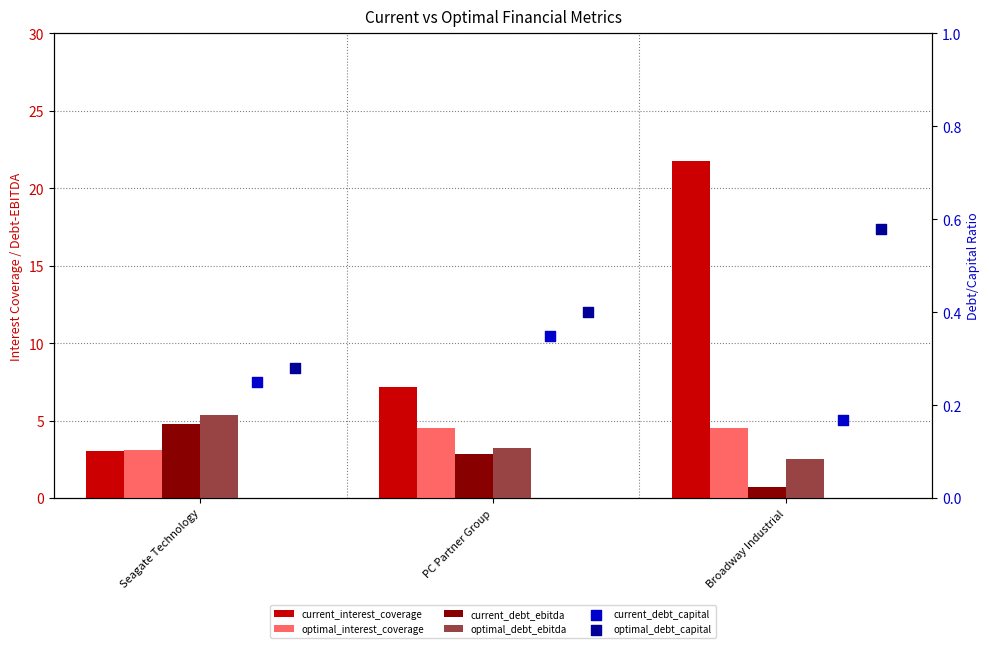

At which category is the sum across all series the highest?

Broadway Industrial